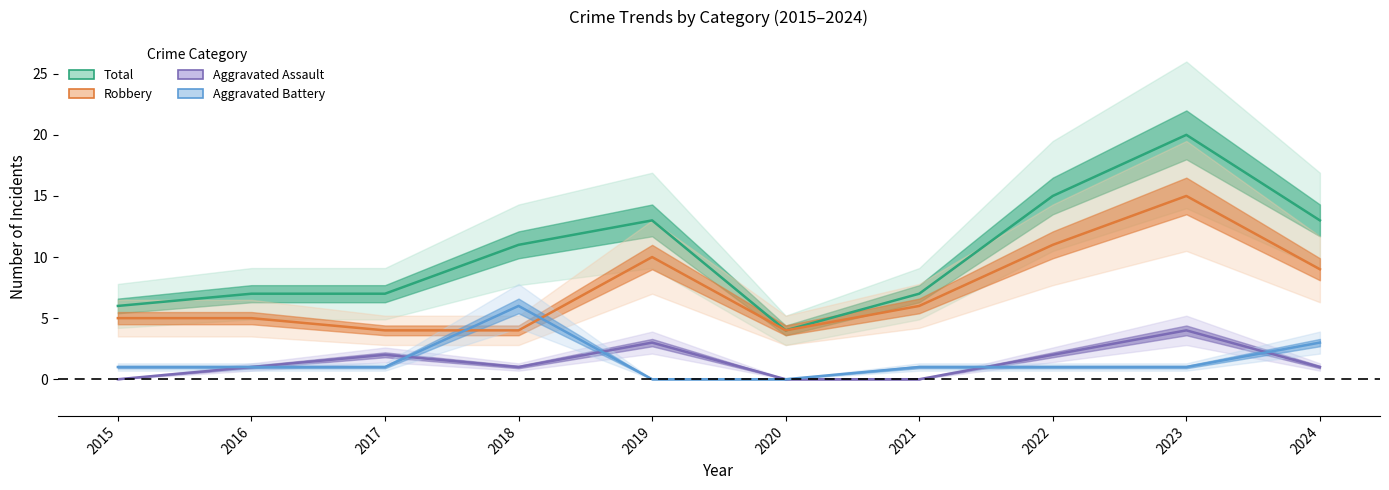

True or false: Total and Aggravated Battery cross at least once.

False